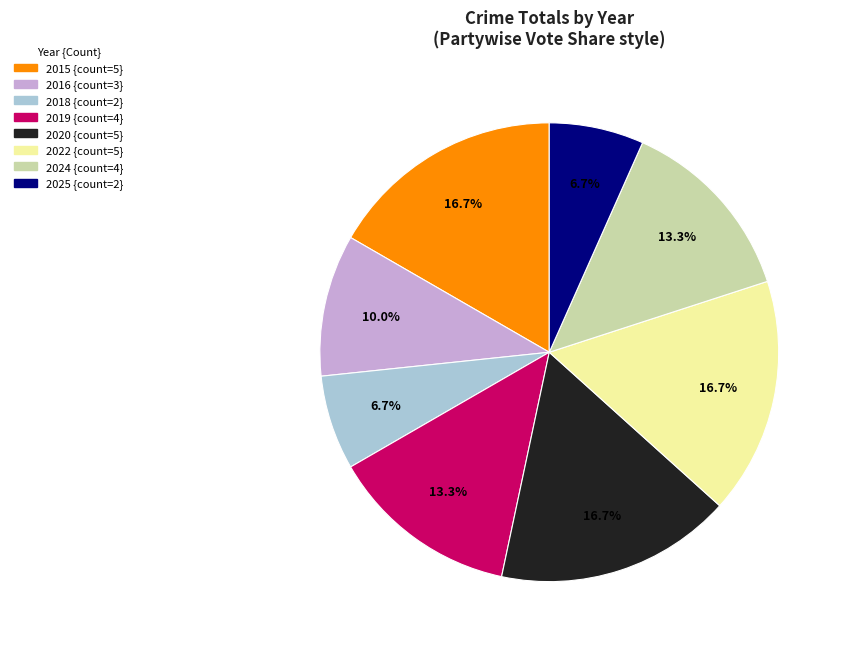

What is the ratio of the value at 2019 to the value at 2018?

2.0